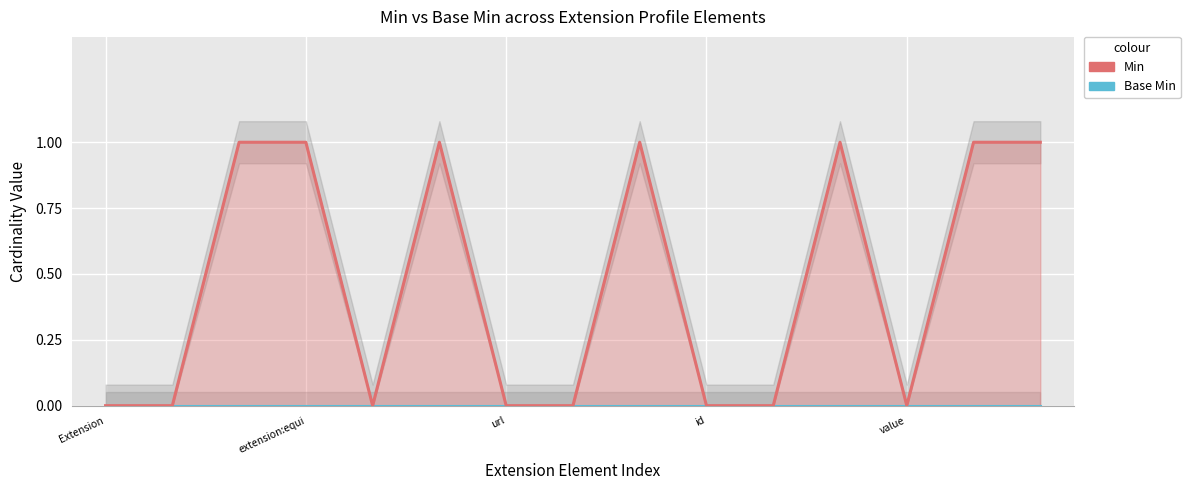

The value at Extension.url is 1. True or false?

True